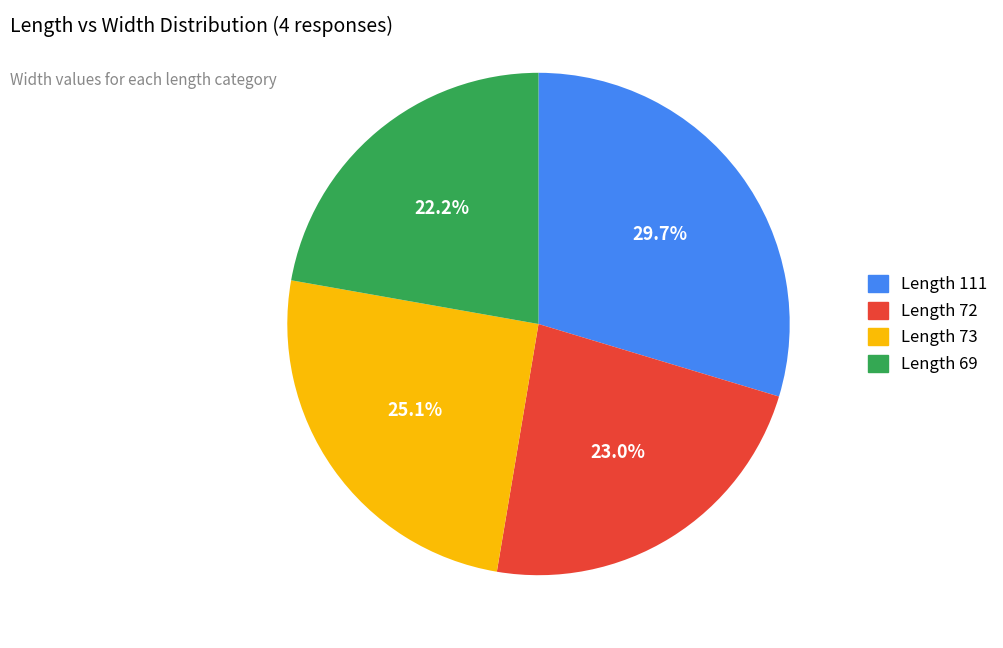

Which has a higher value, Length 72 or Length 73?

Length 73